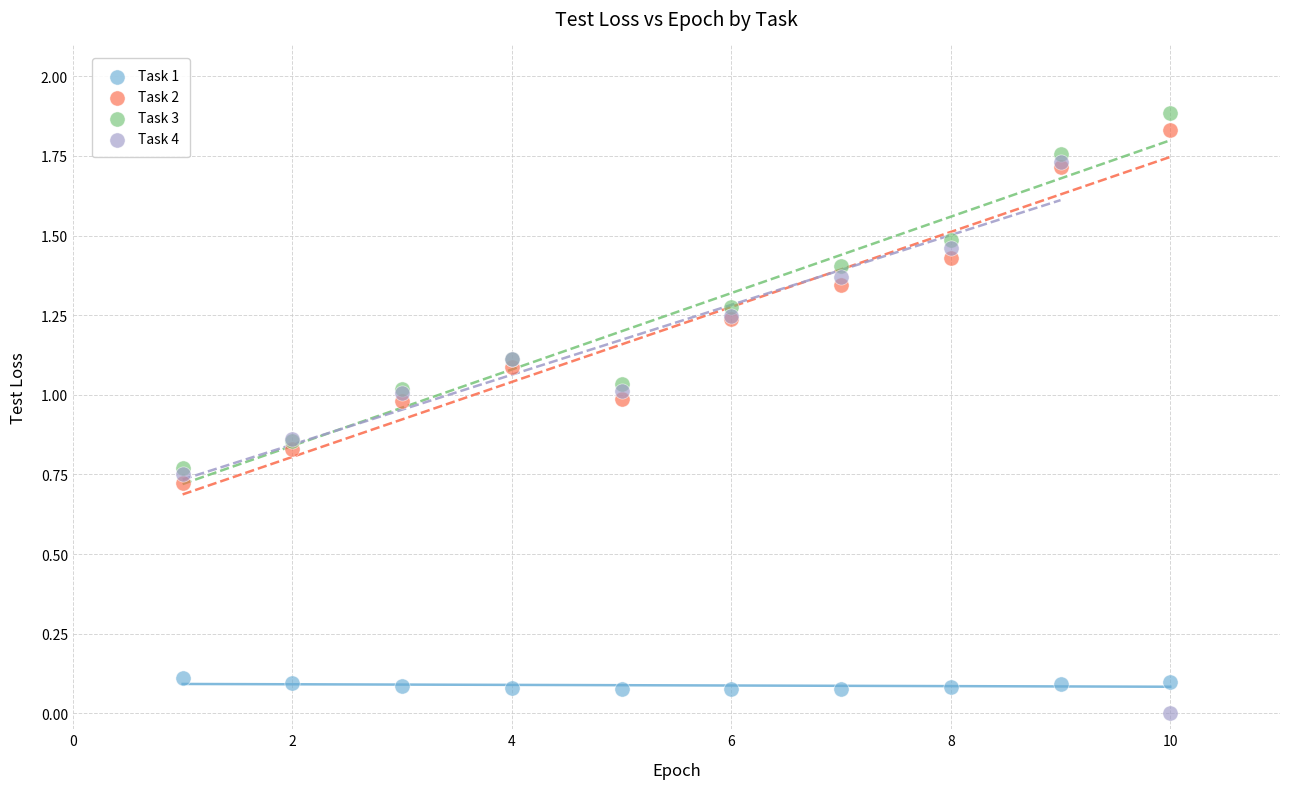

What are all the series names shown in the legend?

Task 1, Task 2, Task 3, Task 4